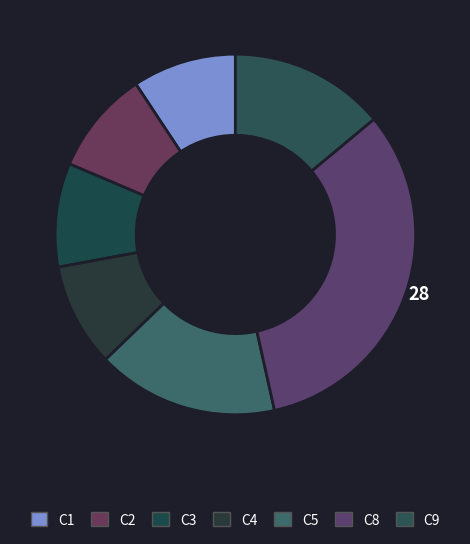

What percentage do C4 and C1 together represent?

18.6%